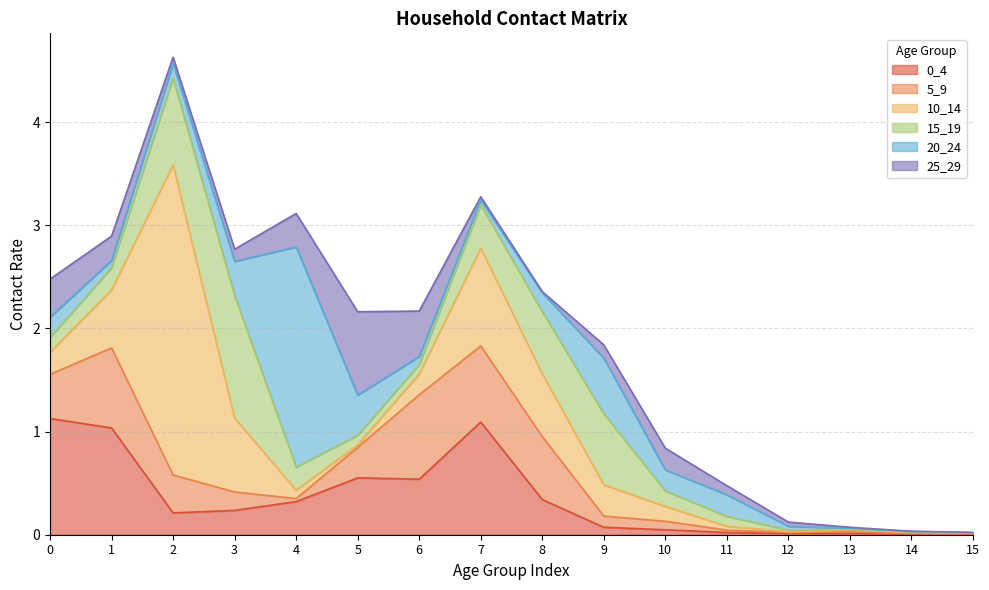

In 25_29, how many points are higher than both neighbors (excluding endpoints)?

2